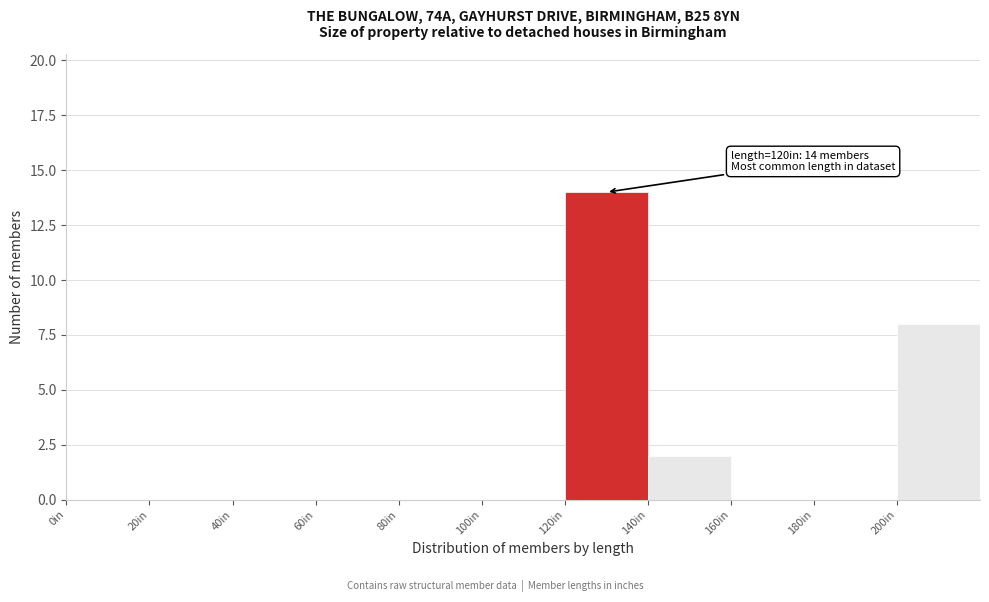

Which range on the x-axis has the tallest bar?

120 to 140